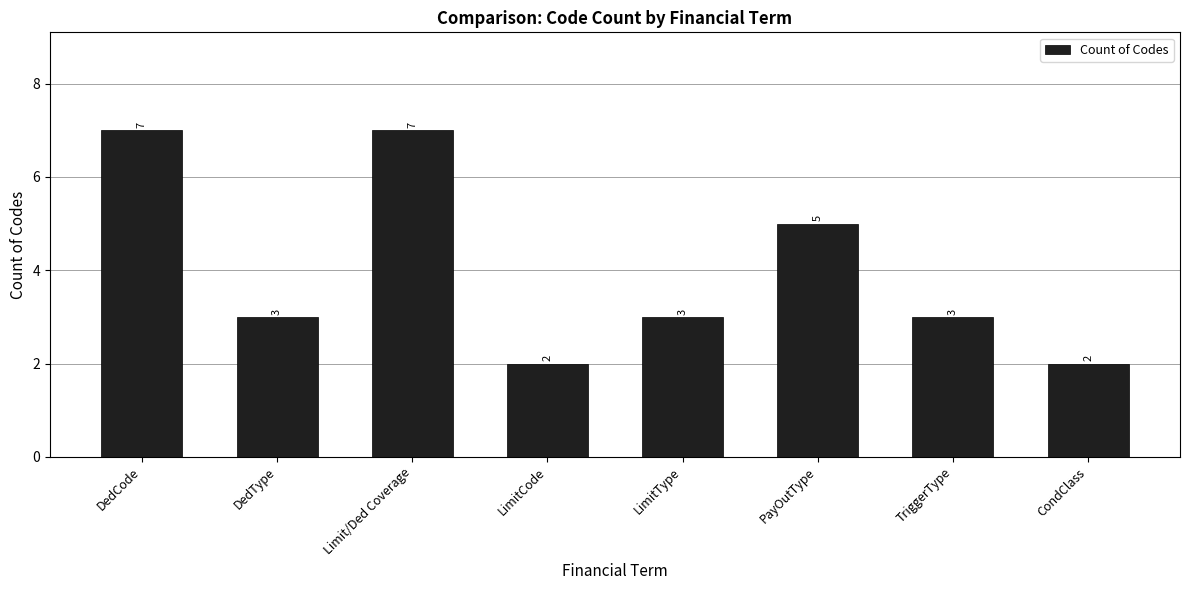

Reading left to right, transcribe all the data shown in this chart.

DedCode=7	DedType=3	Limit/Ded Coverage=7	LimitCode=2	LimitType=3	PayOutType=5	TriggerType=3	CondClass=2